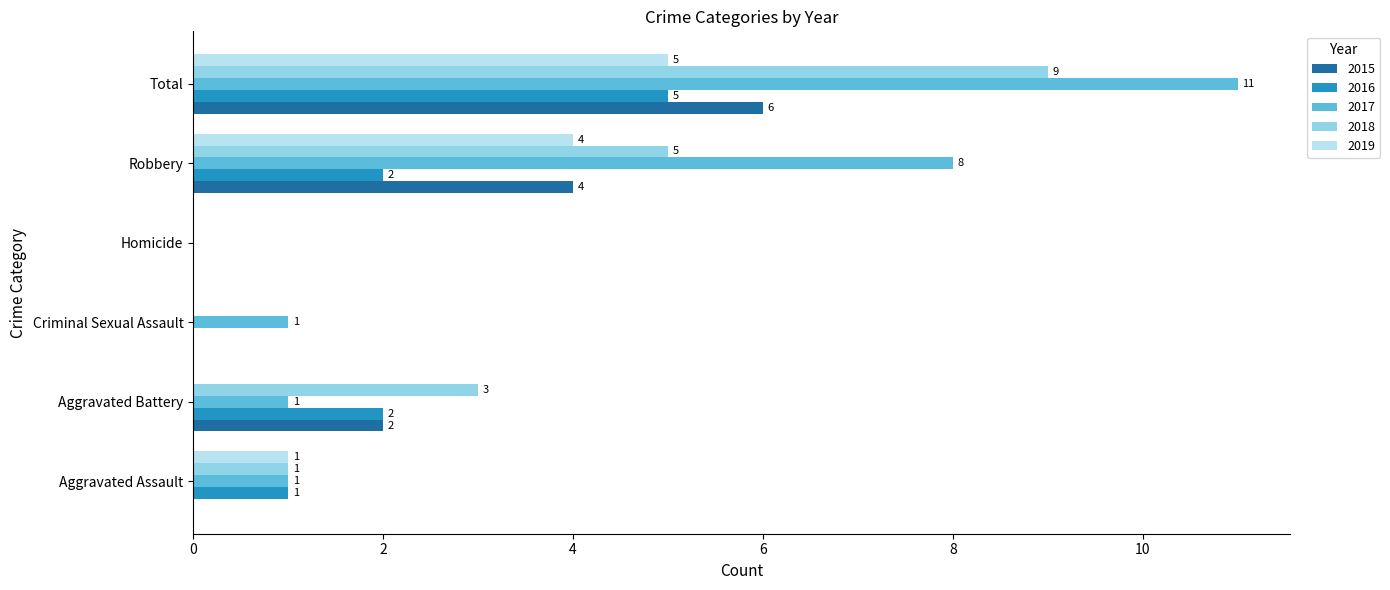

At which category is the sum across all series the highest?

Total